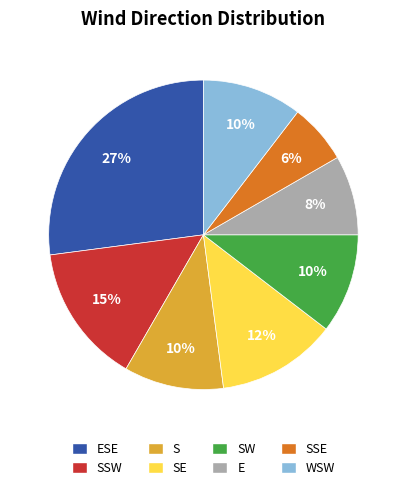

Which has a higher value, SW or E?

SW